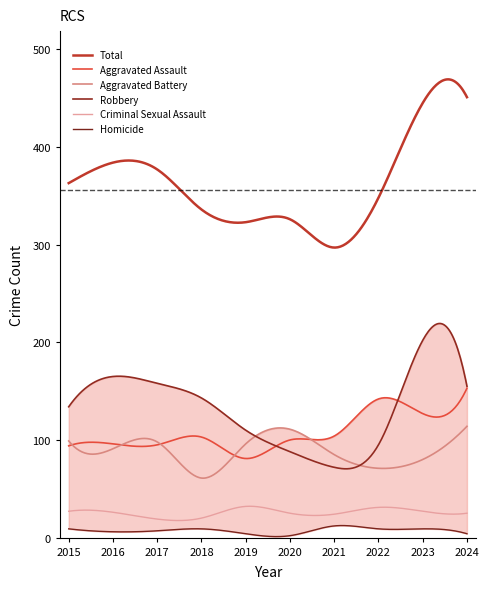

Which series has the largest range (max minus min)?

Total